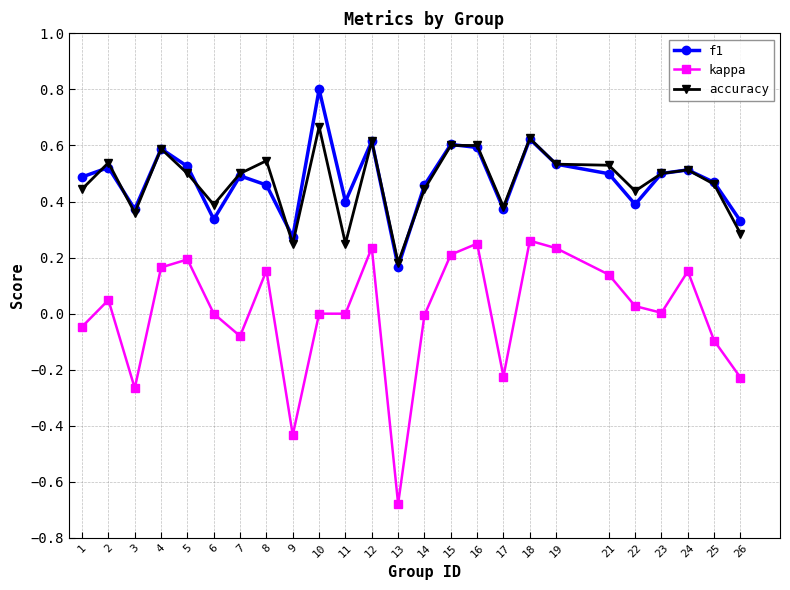

The value of accuracy at 9 is 0.4. True or false?

False